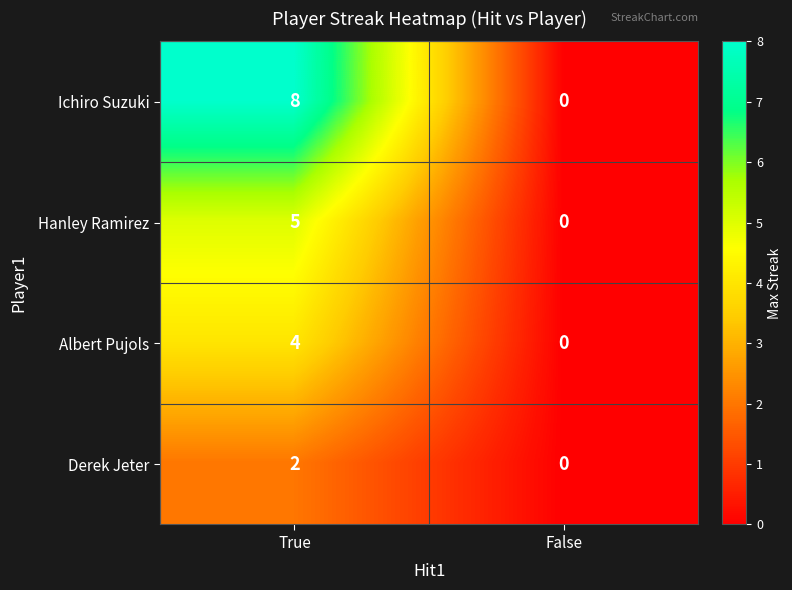

The value of Albert Pujols at True is 4. True or false?

True